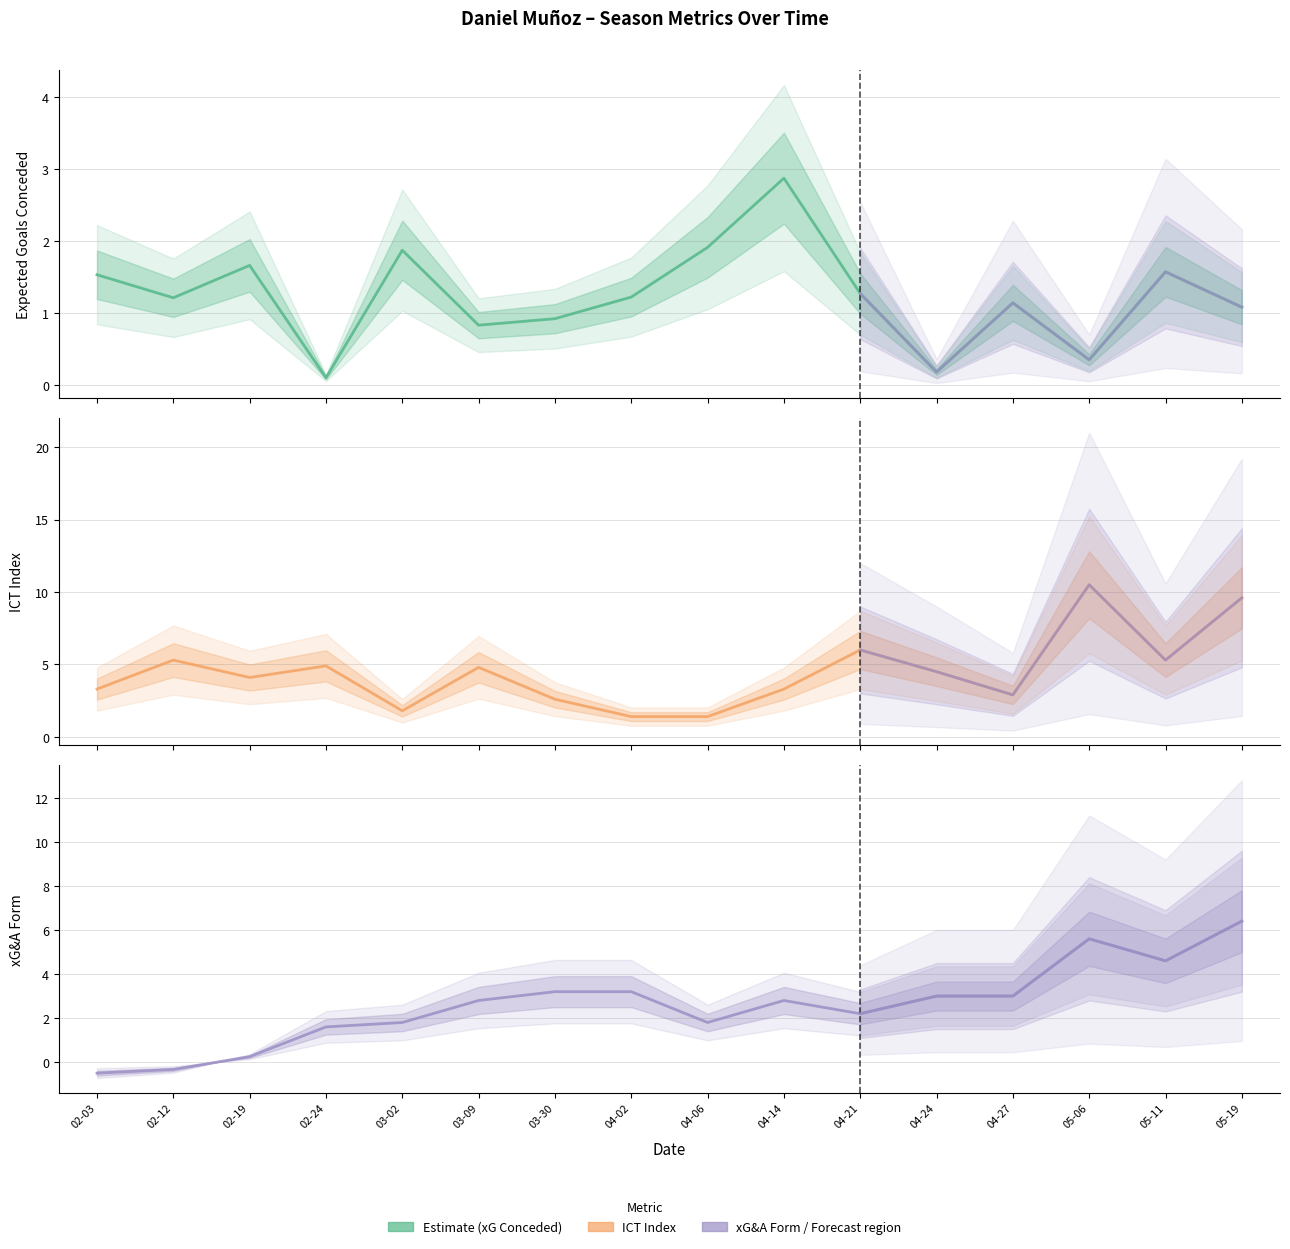

How many interior local valleys does the Expected Goals Conceded series have?

5